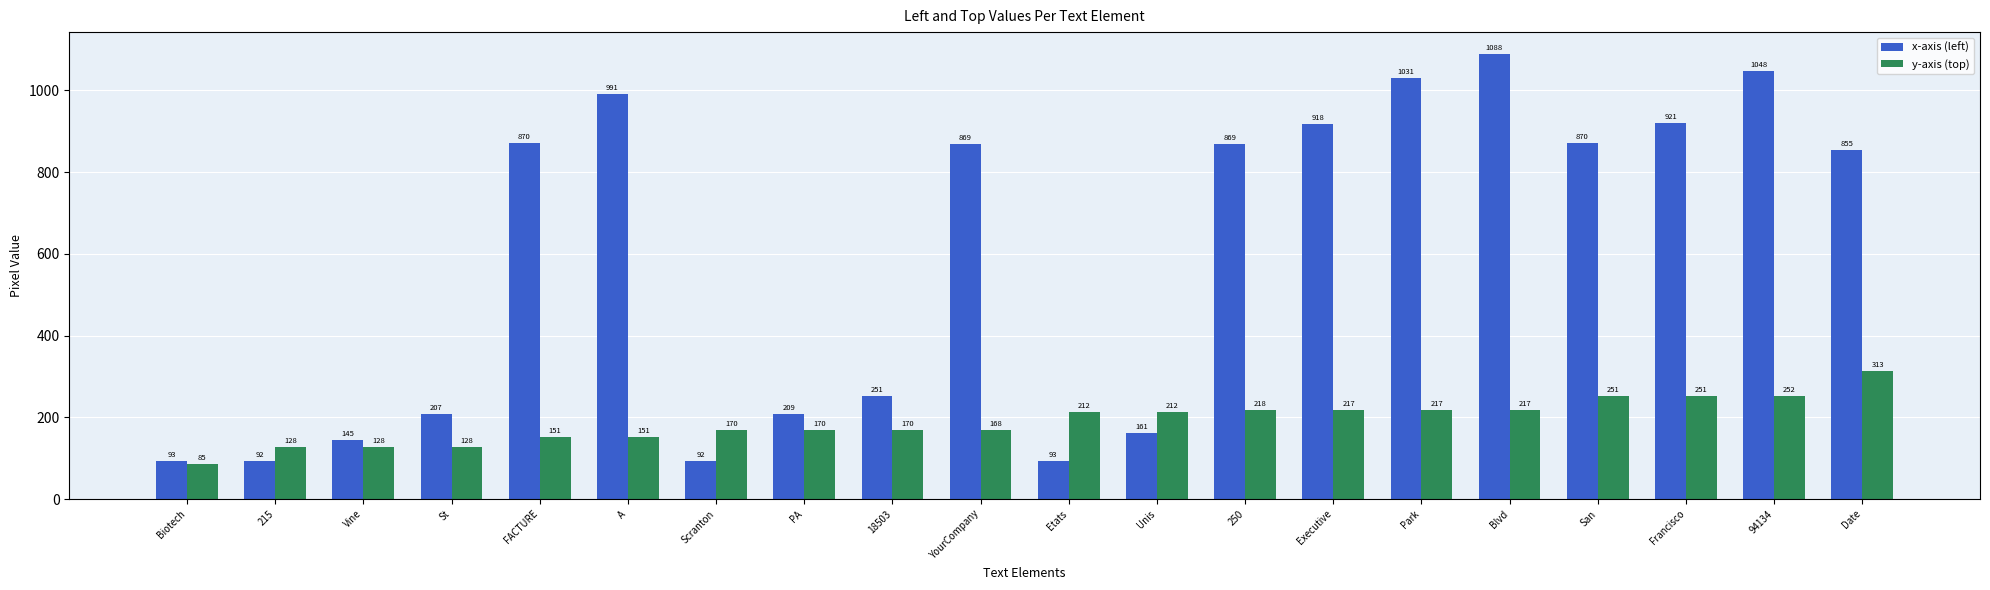

What is the difference between the x-axis (left) values at FACTURE and Vine?

725